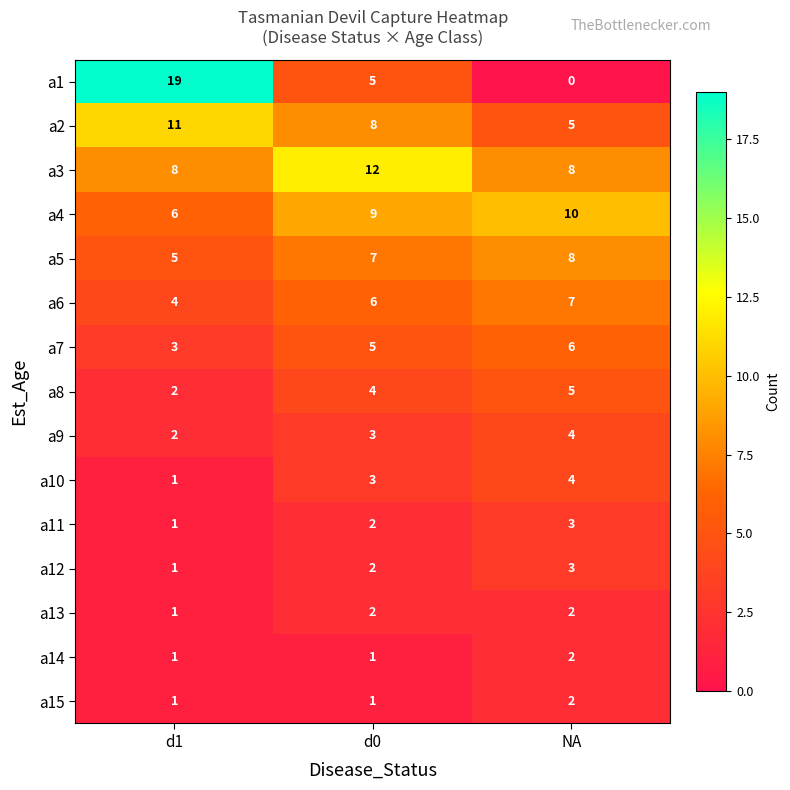

What is the sum of all a4 values?

25